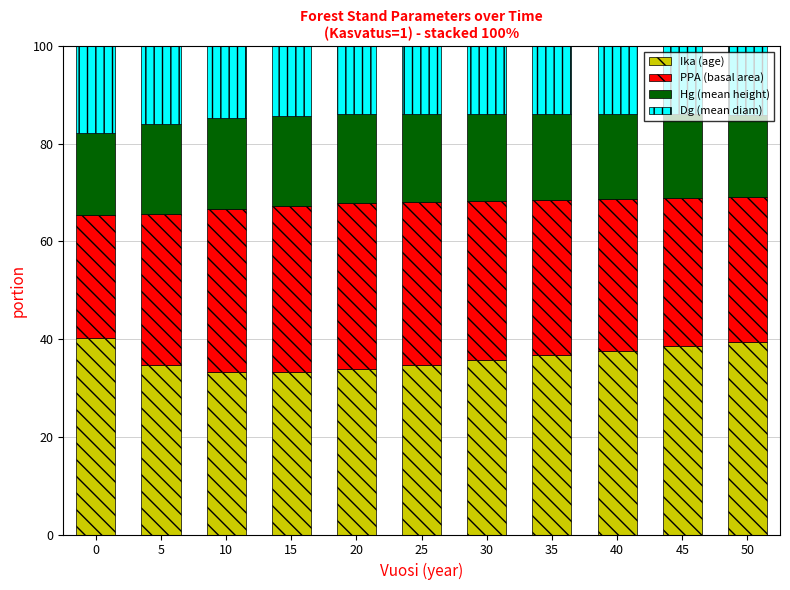

How many distinct data groups are displayed?

4